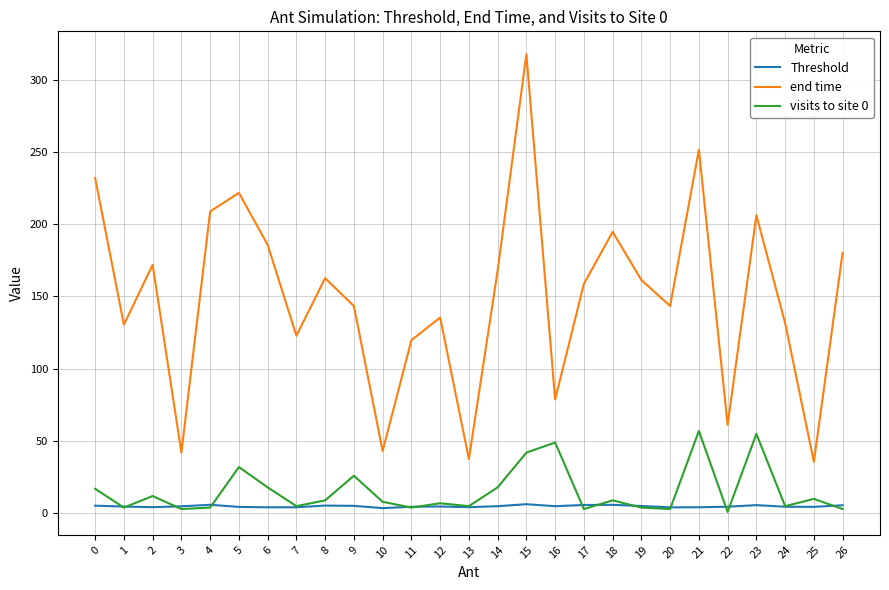

How many distinct data groups are displayed?

3